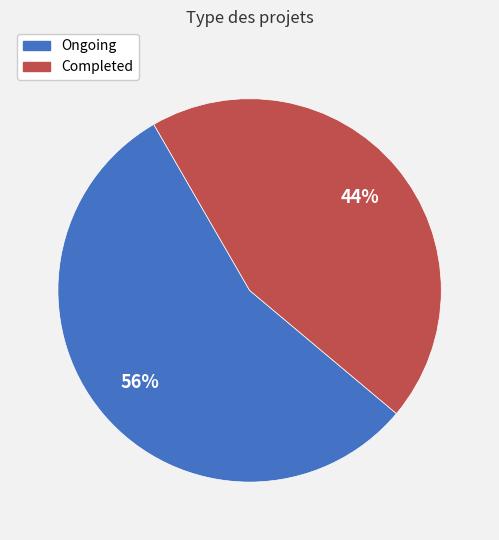

Is there any slice that represents more than half of the pie?

Yes